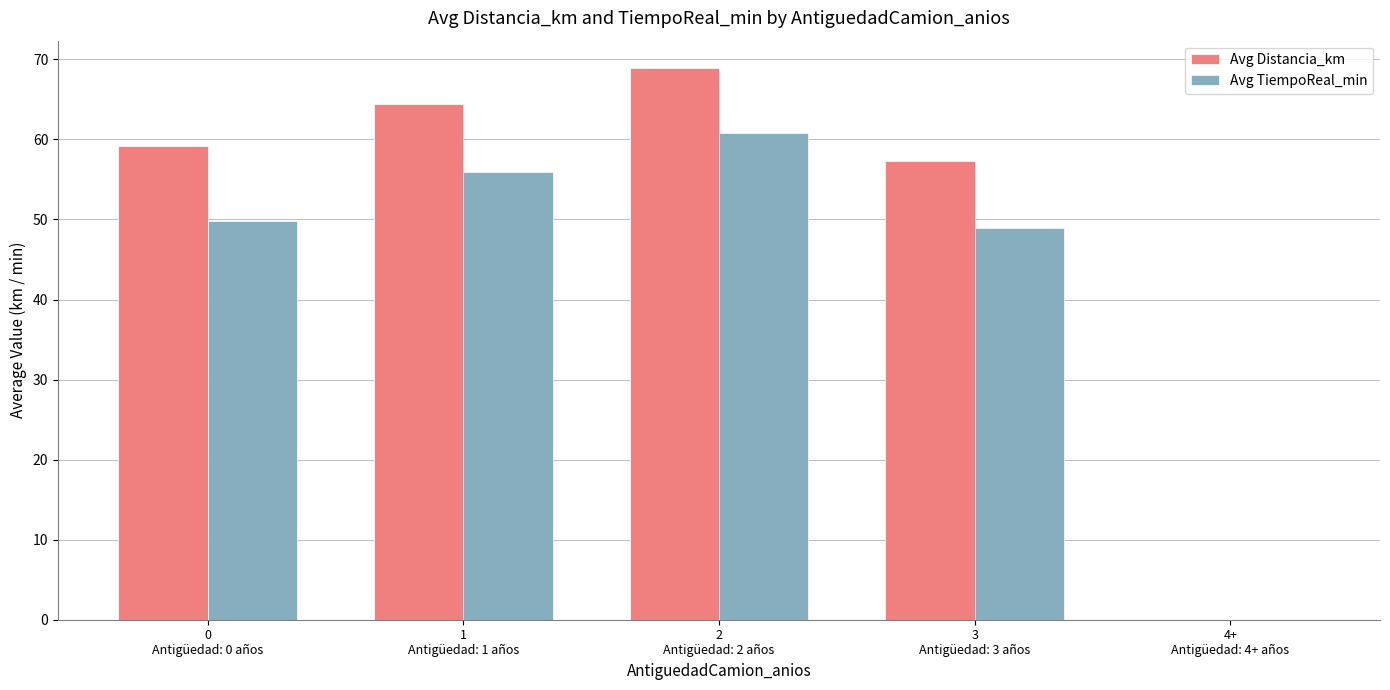

What is the sum of all Avg Distancia_km values?

249.8